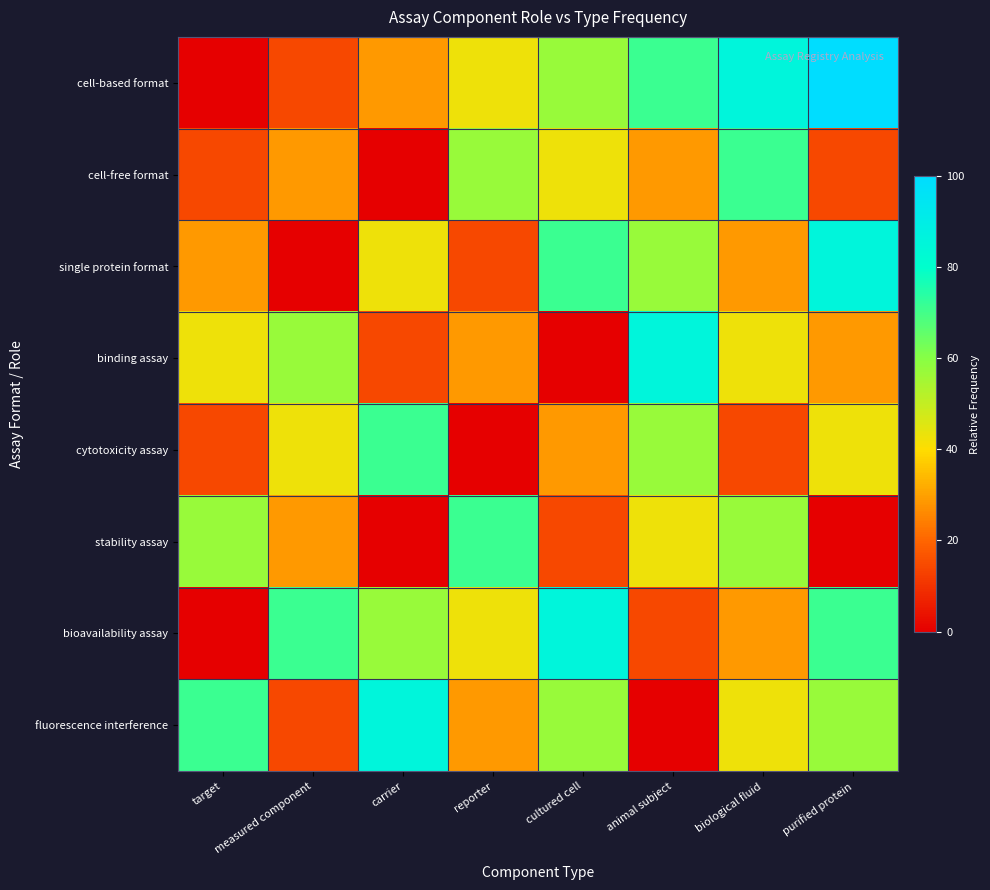

Reading left to right, transcribe all the data shown in this chart.

cell-based format: target=0.0	measured component=14.3	carrier=28.6	reporter=42.9	cultured cell=57.1	animal subject=71.4	biological fluid=85.7	purified protein=100.0
cell-free format: target=14.3	measured component=28.6	carrier=0.0	reporter=57.1	cultured cell=42.9	animal subject=28.6	biological fluid=71.4	purified protein=14.3
single protein format: target=28.6	measured component=0.0	carrier=42.9	reporter=14.3	cultured cell=71.4	animal subject=57.1	biological fluid=28.6	purified protein=85.7
binding assay: target=42.9	measured component=57.1	carrier=14.3	reporter=28.6	cultured cell=0.0	animal subject=85.7	biological fluid=42.9	purified protein=28.6
cytotoxicity assay: target=14.3	measured component=42.9	carrier=71.4	reporter=0.0	cultured cell=28.6	animal subject=57.1	biological fluid=14.3	purified protein=42.9
stability assay: target=57.1	measured component=28.6	carrier=0.0	reporter=71.4	cultured cell=14.3	animal subject=42.9	biological fluid=57.1	purified protein=0.0
bioavailability assay: target=0.0	measured component=71.4	carrier=57.1	reporter=42.9	cultured cell=85.7	animal subject=14.3	biological fluid=28.6	purified protein=71.4
fluorescence interference: target=71.4	measured component=14.3	carrier=85.7	reporter=28.6	cultured cell=57.1	animal subject=0.0	biological fluid=42.9	purified protein=57.1